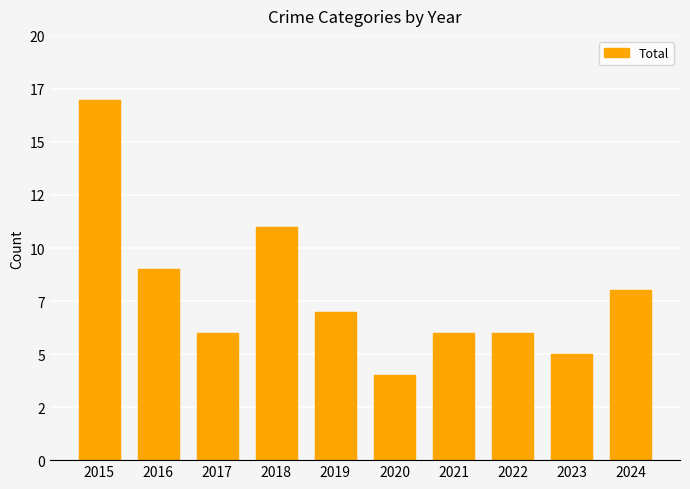

What is the smallest value displayed?

4